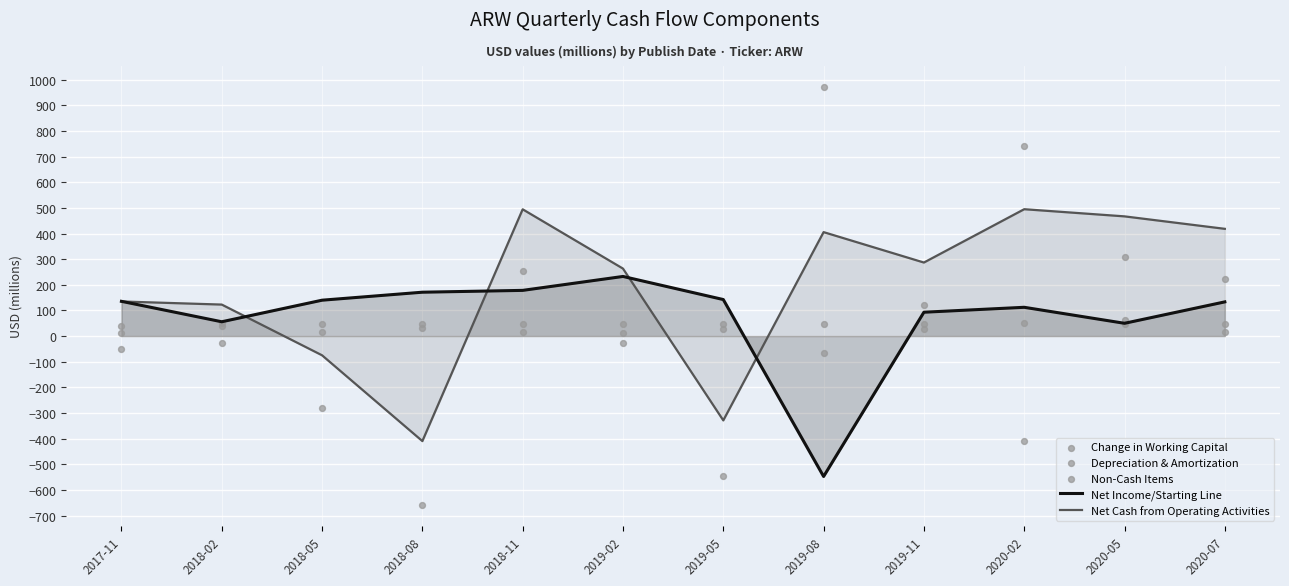

At which category is the sum across all series the highest?

2020-02